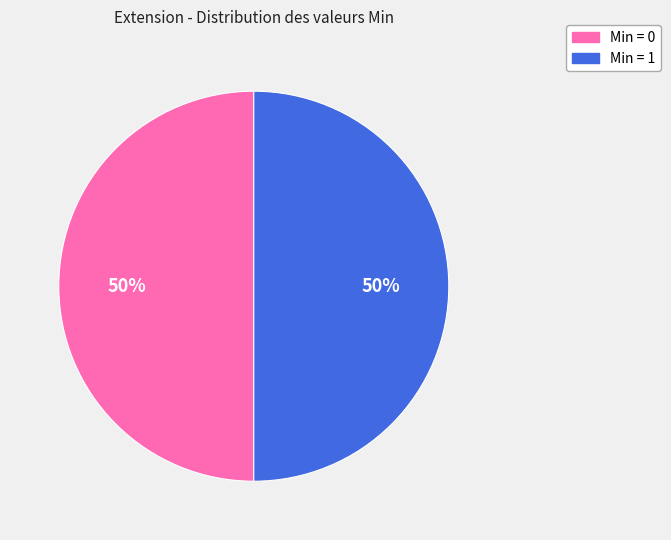

What is the ratio of the value at Min = 1 to the value at Min = 0?

1.0